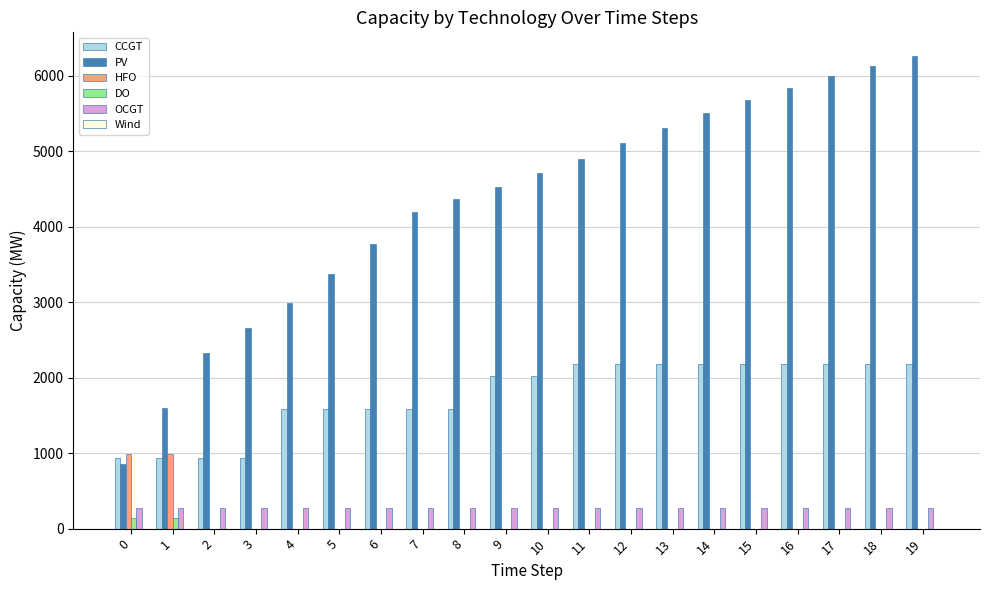

Is the value of PV at 17 greater than the value of OCGT at 13?

Yes